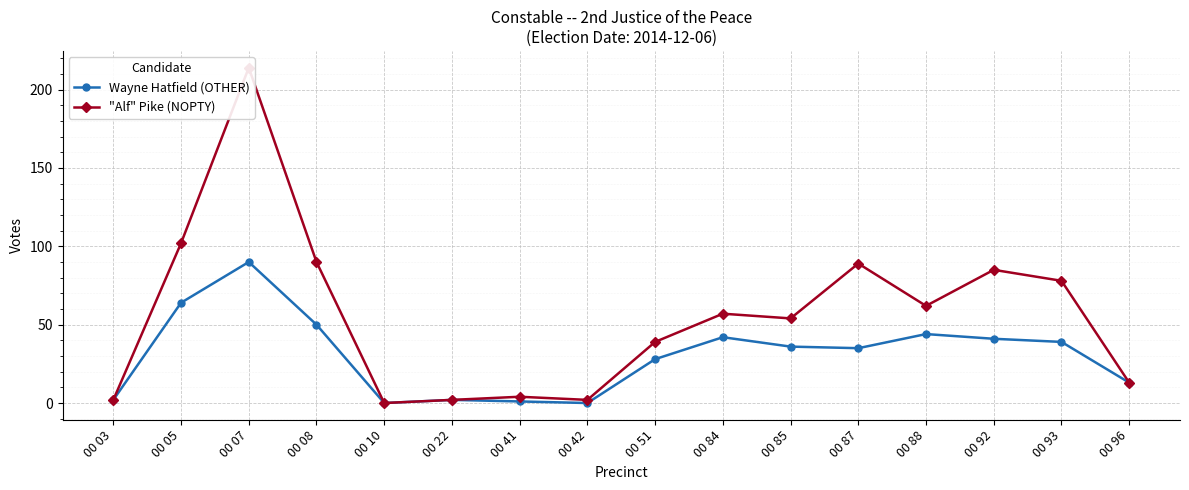

At which category does "Alf" Pike (NOPTY) reach its first local valley?

00 10